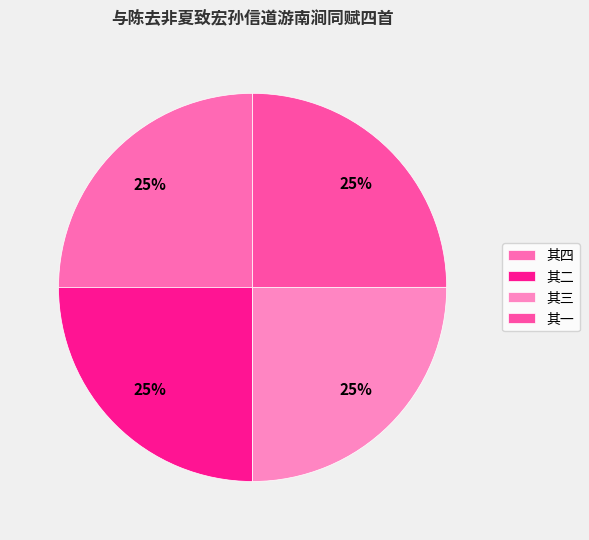

How many slices are in this pie chart?

4